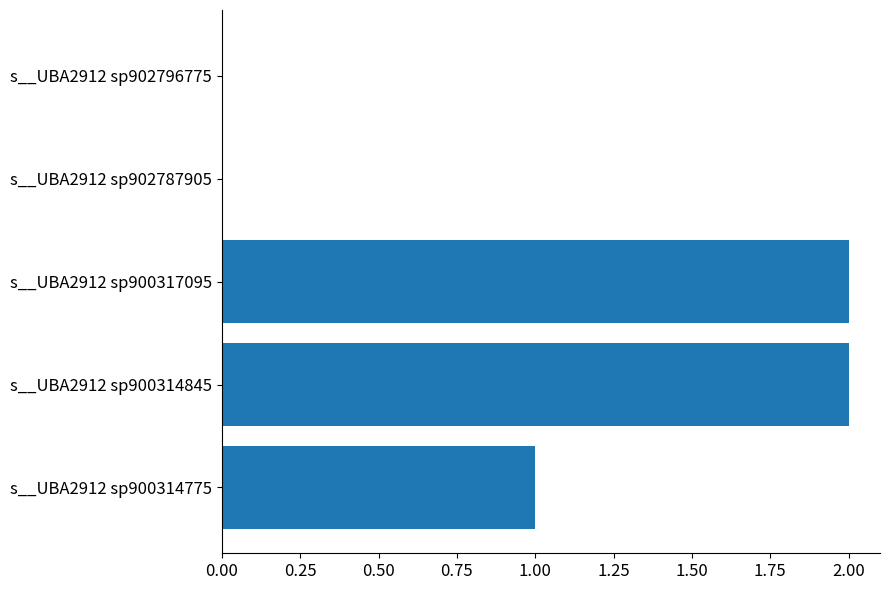

Is it true that the value at s__UBA2912 sp900314775 is 2?

False